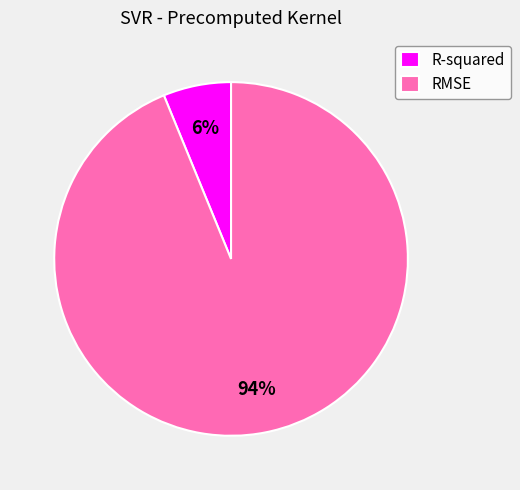

To the nearest percent, what is the combined percentage of RMSE and R-squared?

100%